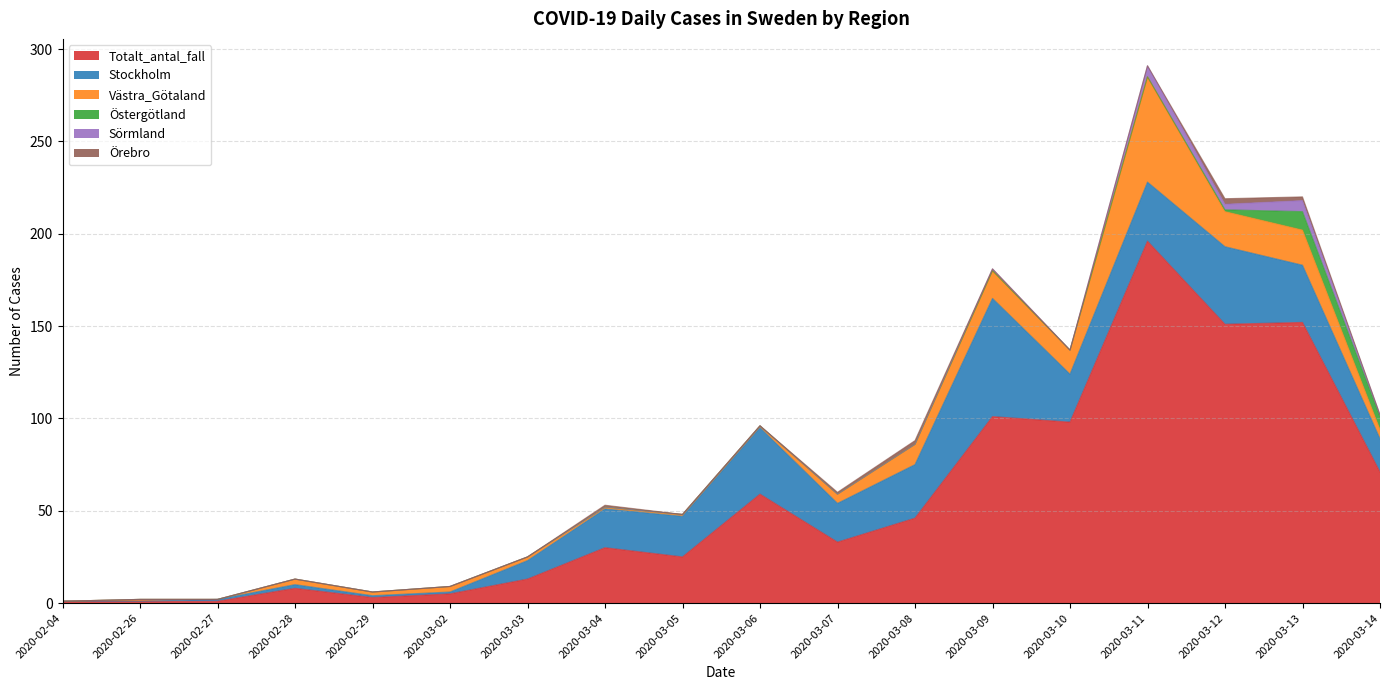

At which category is the sum across all series the highest?

2020-03-11